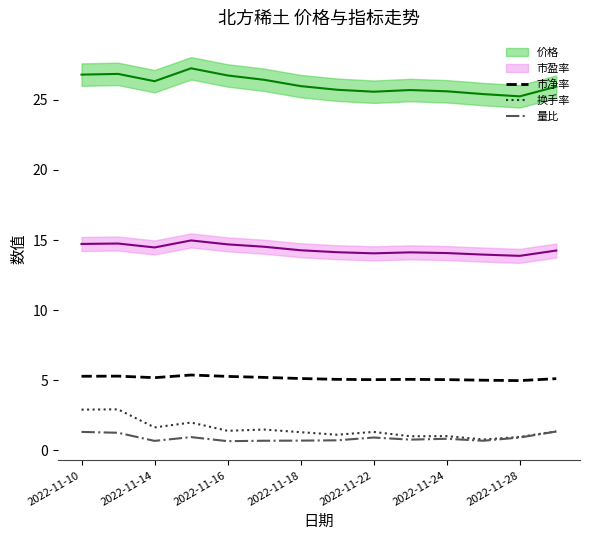

What is the minimum value for 换手率?

0.8